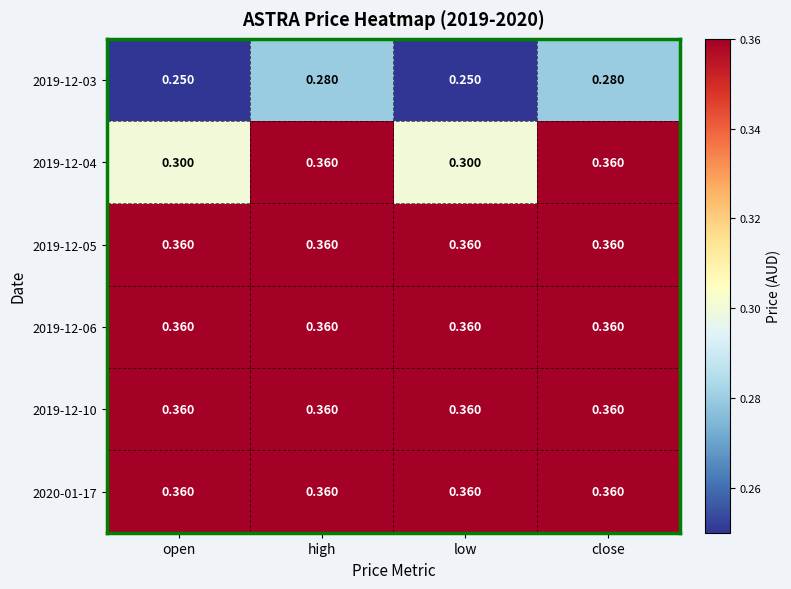

Is the value of 2019-12-06 at low greater than the value of 2019-12-03 at open?

Yes